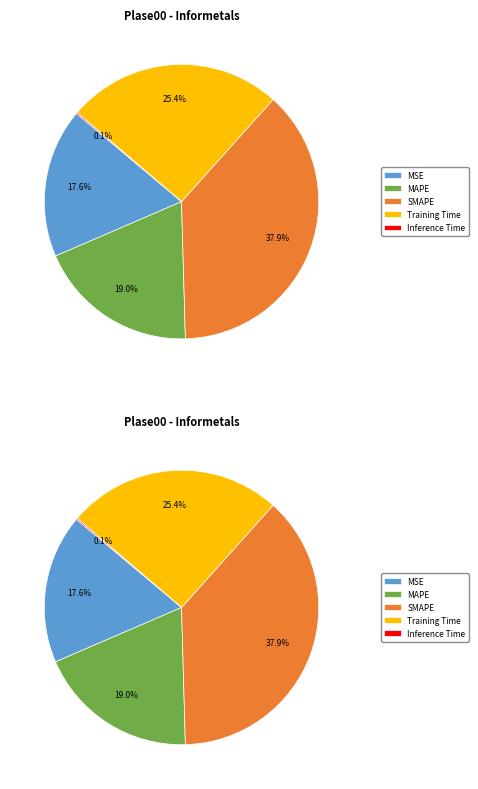

What is the change in value from SMAPE to Training Time?

-0.7